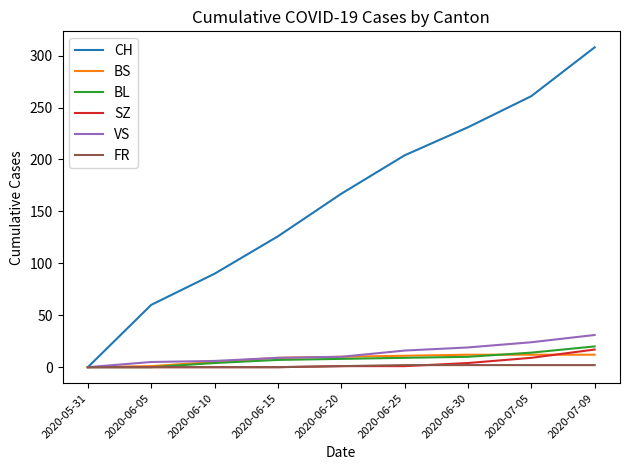

The value of FR at 2020-06-05 is 0. True or false?

True